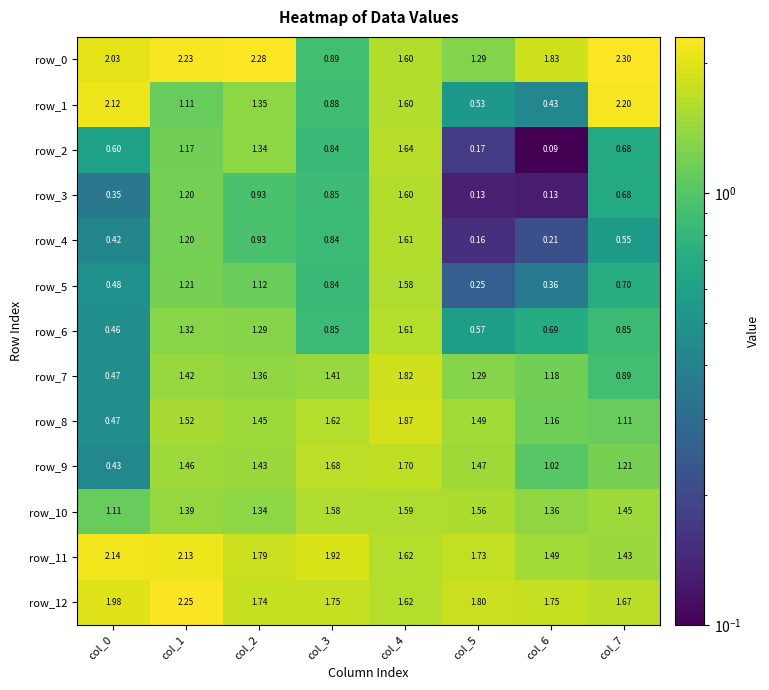

What is the greatest value displayed?

2.3